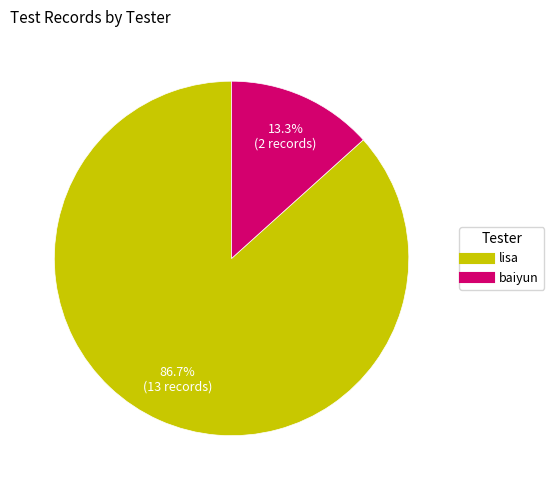

To the nearest percent, what portion does baiyun represent?

13%